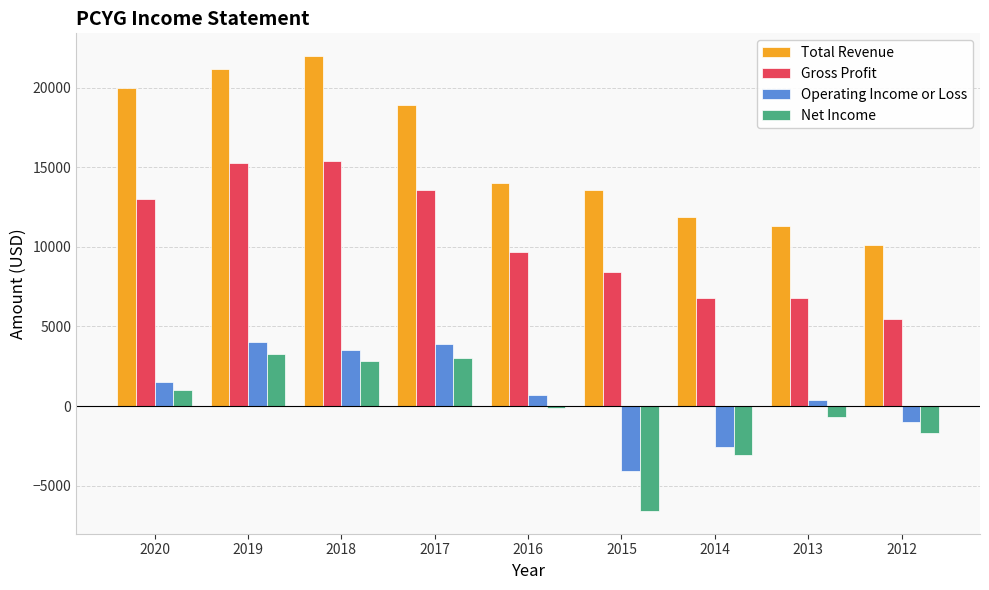

At how many categories does at least one series exceed 20865?

2